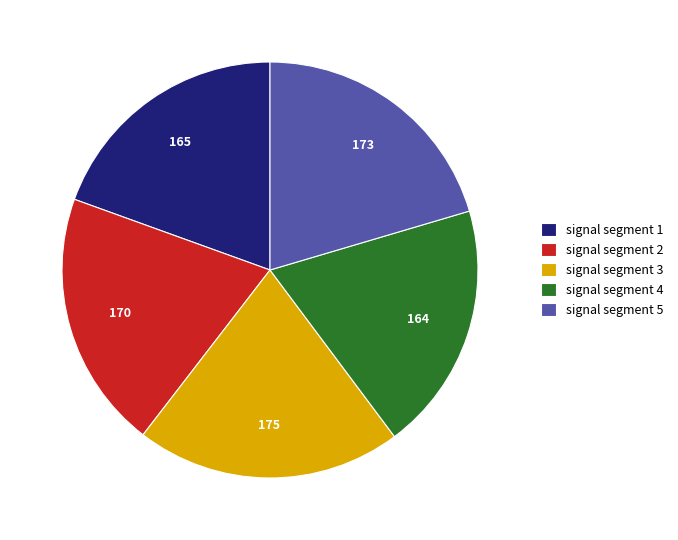

What is the ratio of the value at signal segment 5 to the value at signal segment 3?

1.0